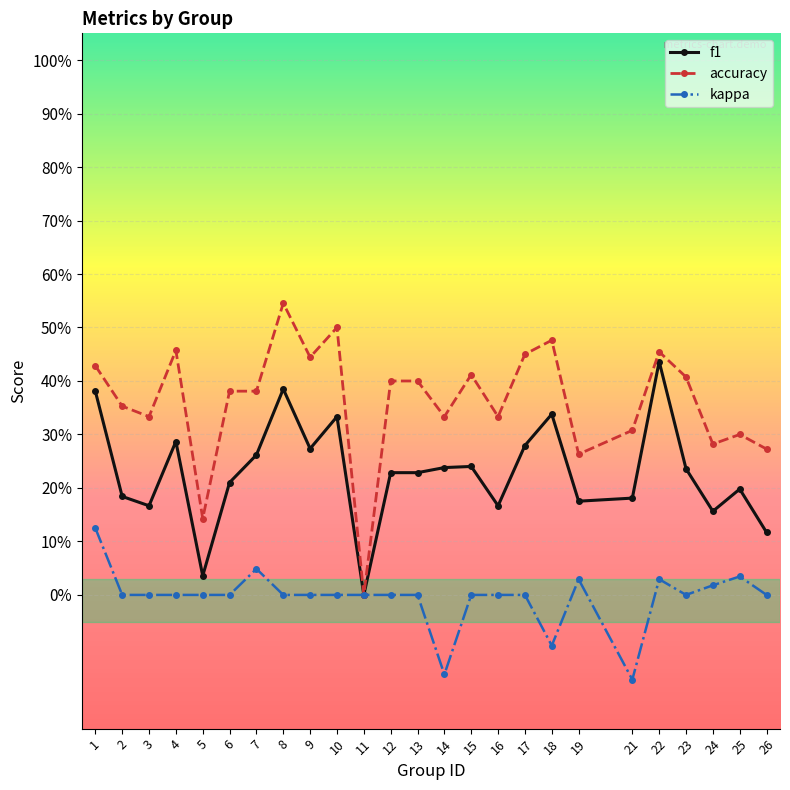

What is the maximum value for f1?

0.4